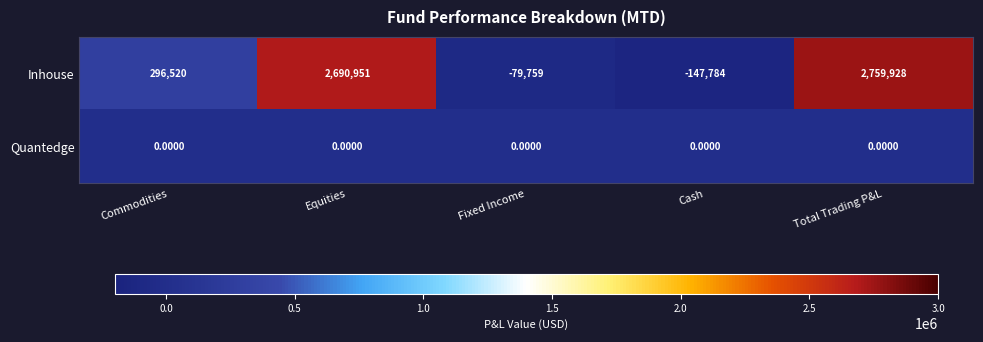

What is the average value of the Inhouse series?

1103971